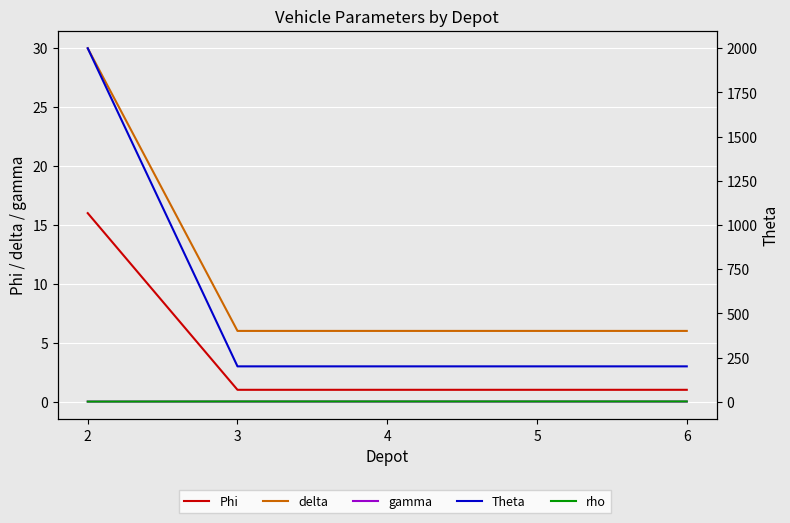

True or false: gamma has more than 0 interior local peaks.

False